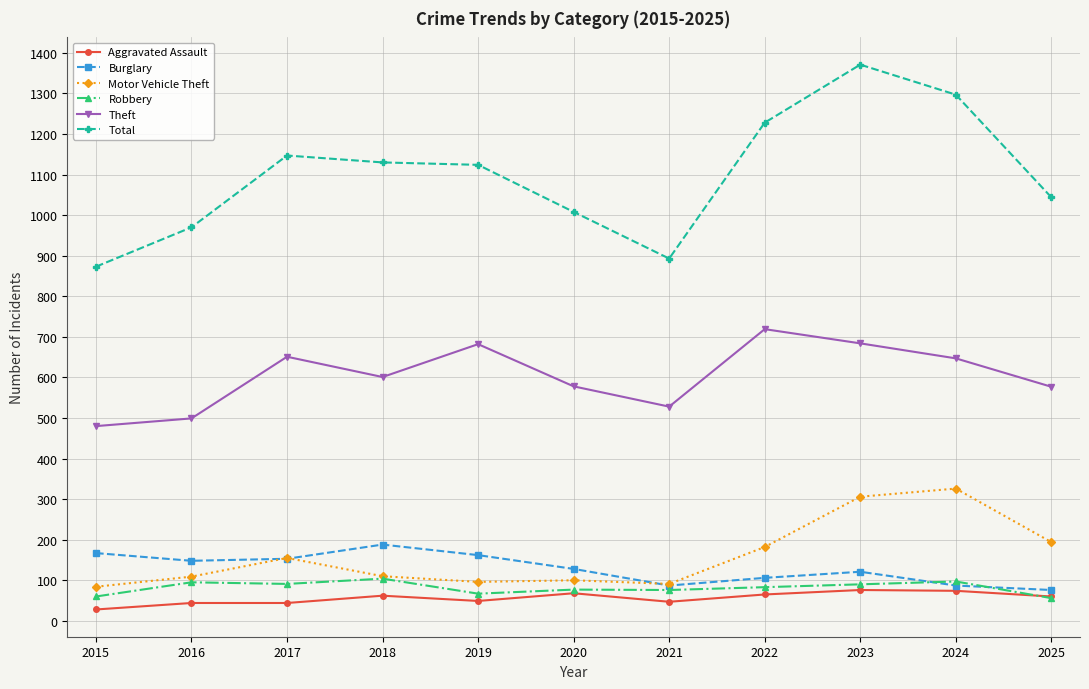

At which label is Burglary closest to 132?

2020